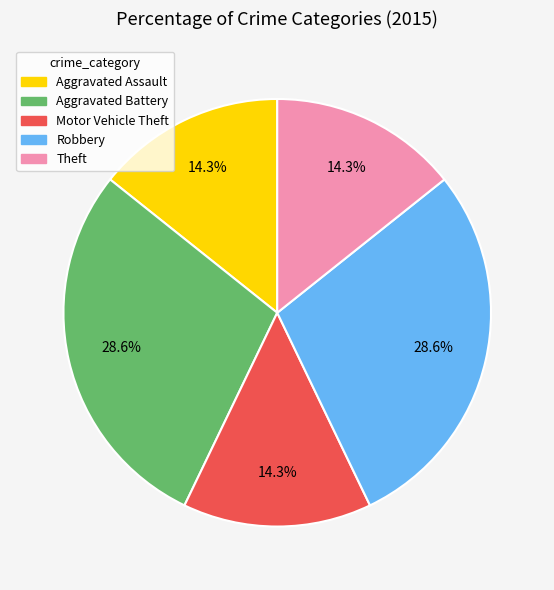

Is it true that Theft is 14% of the pie?

True